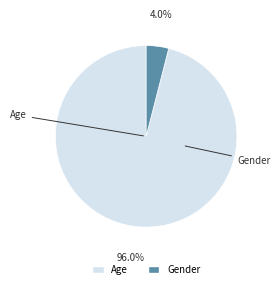

What is the largest slice in the pie chart?

Age